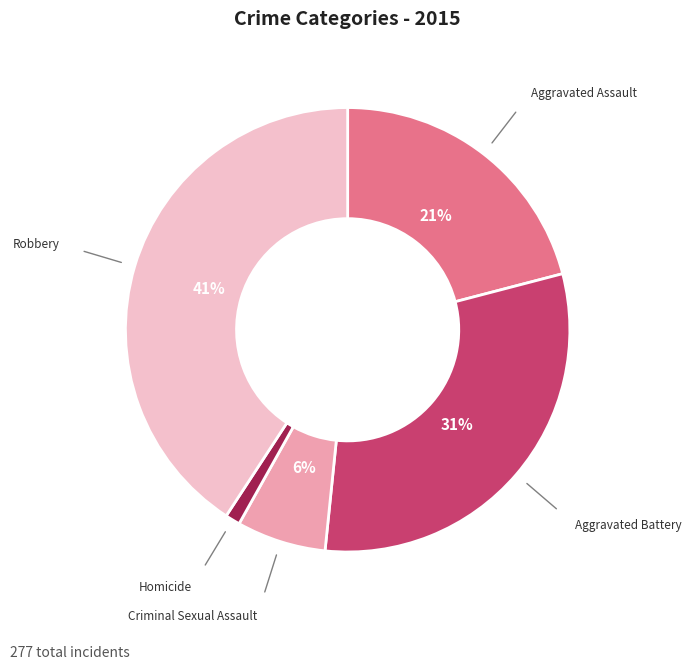

Is there a majority slice in this chart?

No